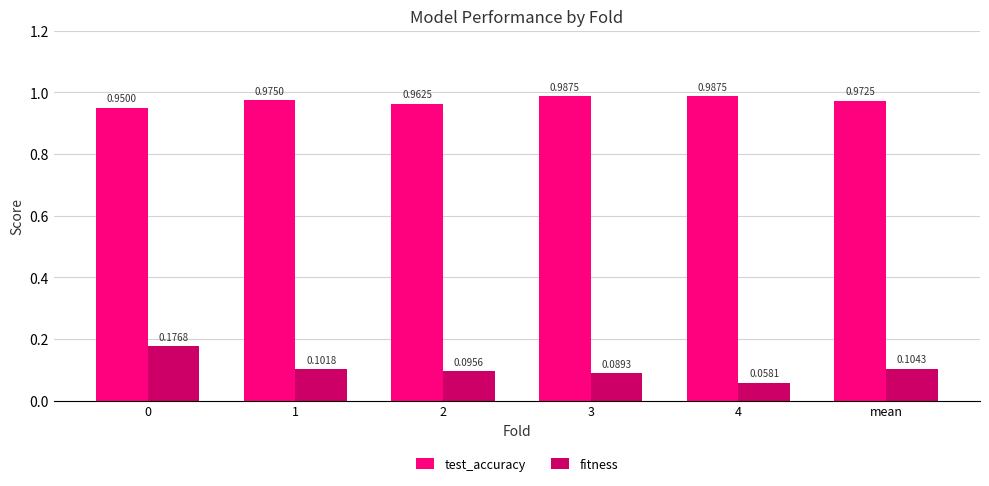

At how many categories does at least one series exceed 0?

6